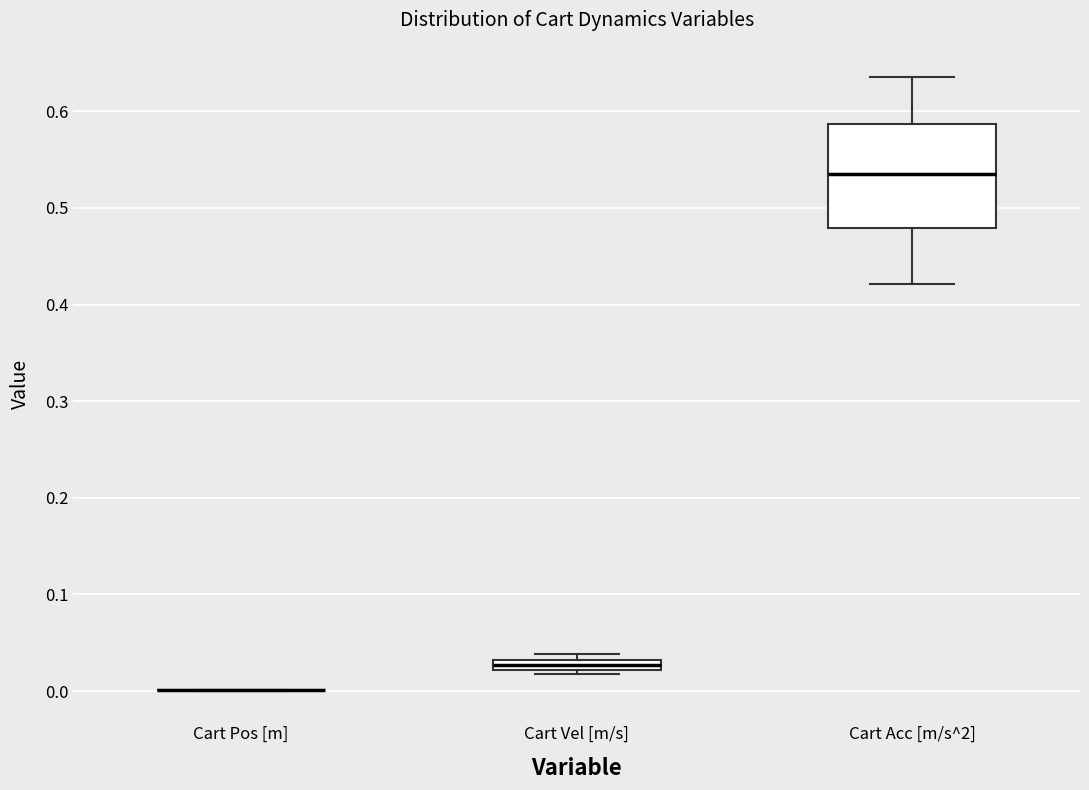

Which box is the tallest, from its lower edge to its upper edge?

Cart Acc [m/s^2]